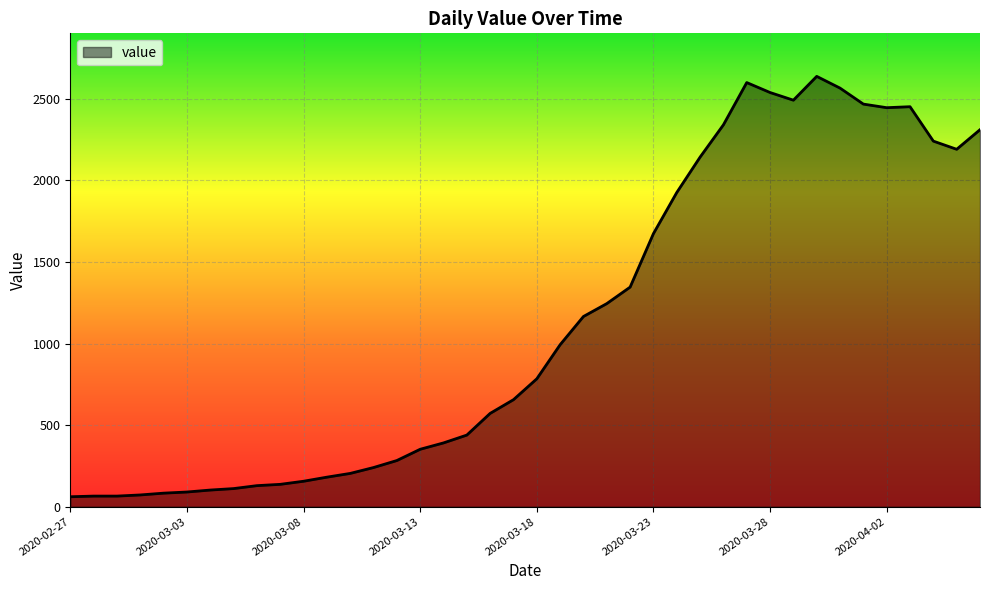

What is the difference between the maximum and minimum values?

2577